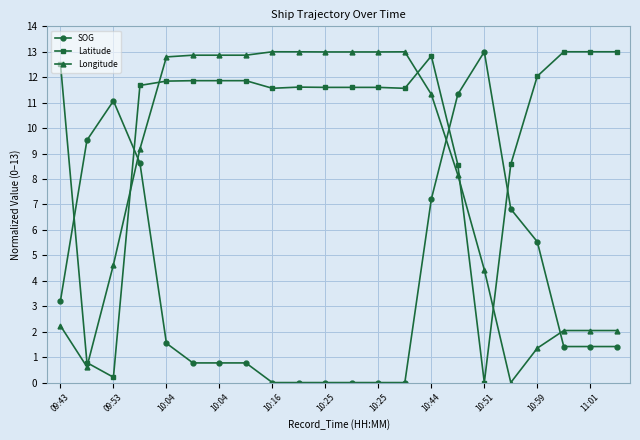

What are all the series names shown in the legend?

SOG, Latitude, Longitude